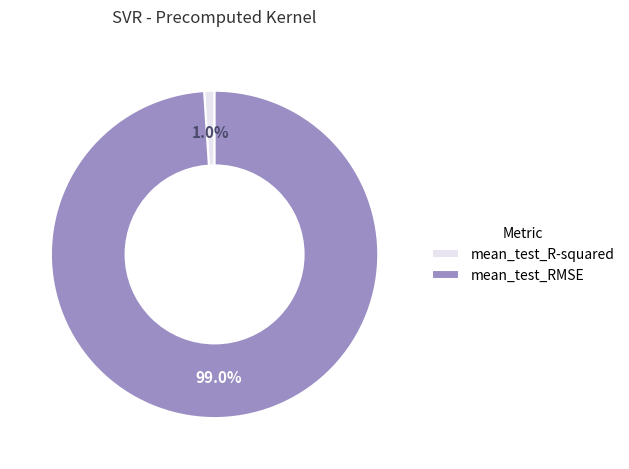

How many segments does this pie chart have?

2